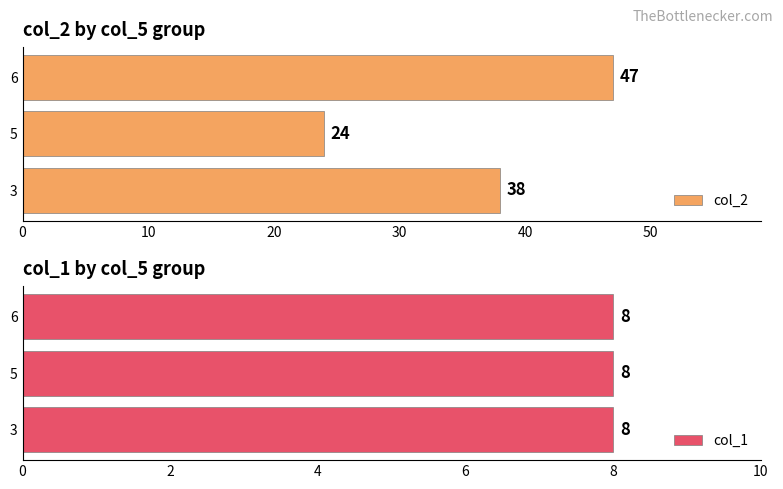

What is the maximum value for col_2?

47